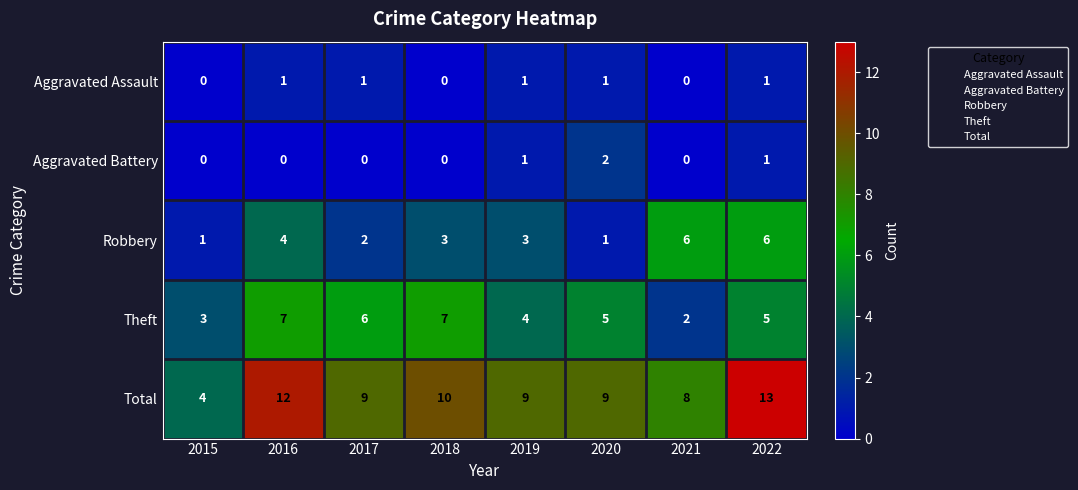

What is the greatest value displayed?

13